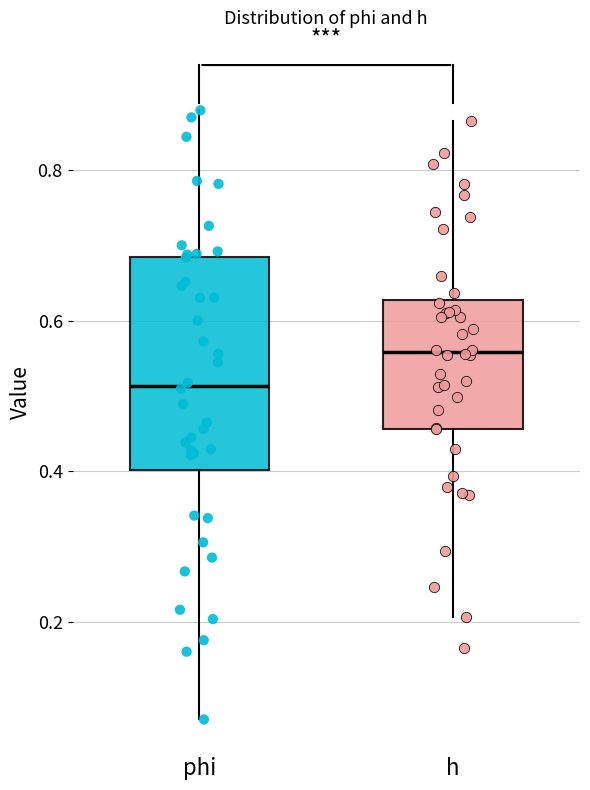

Where is the lower edge of the box for h on the y-axis? The values are not printed on the chart, so give them approximately, as read against the axis.

0.46